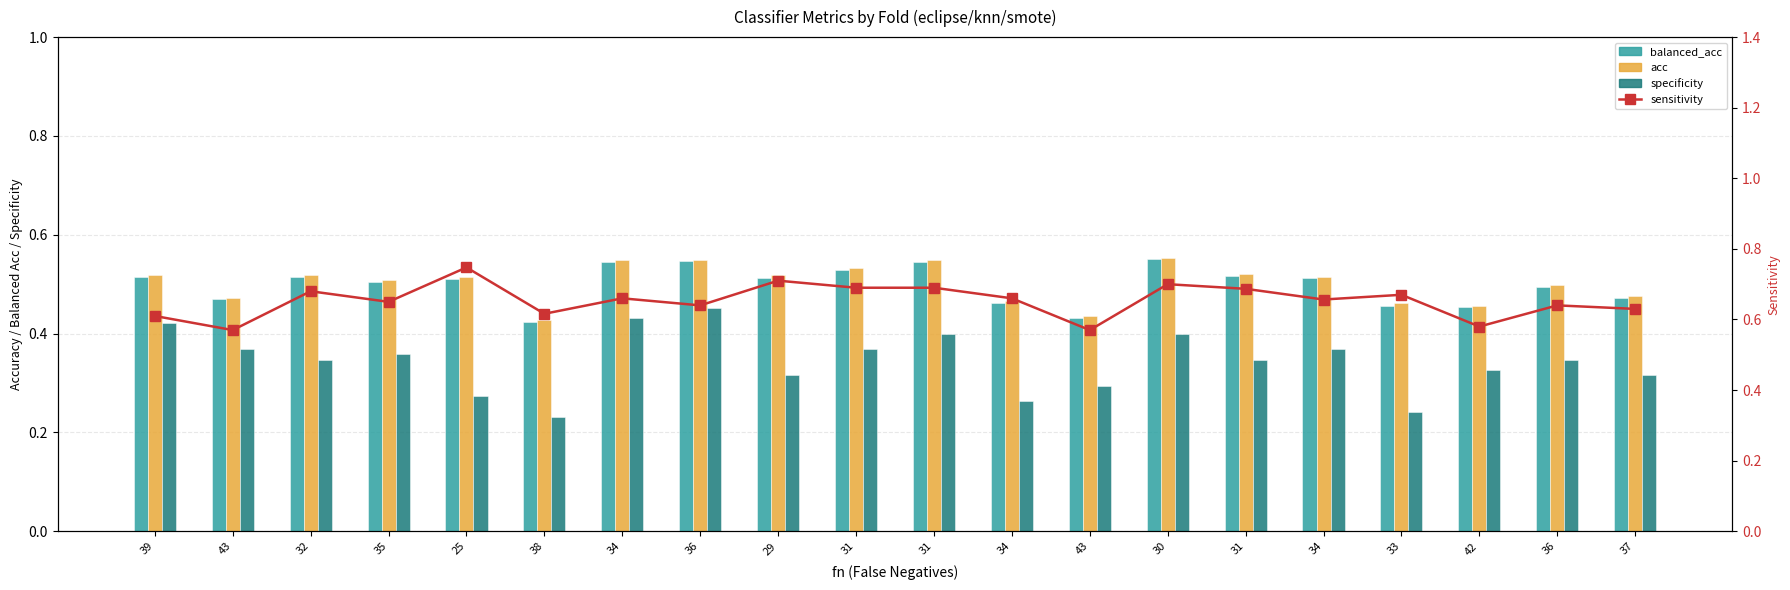

Where is sensitivity nearest to the value 0?

43